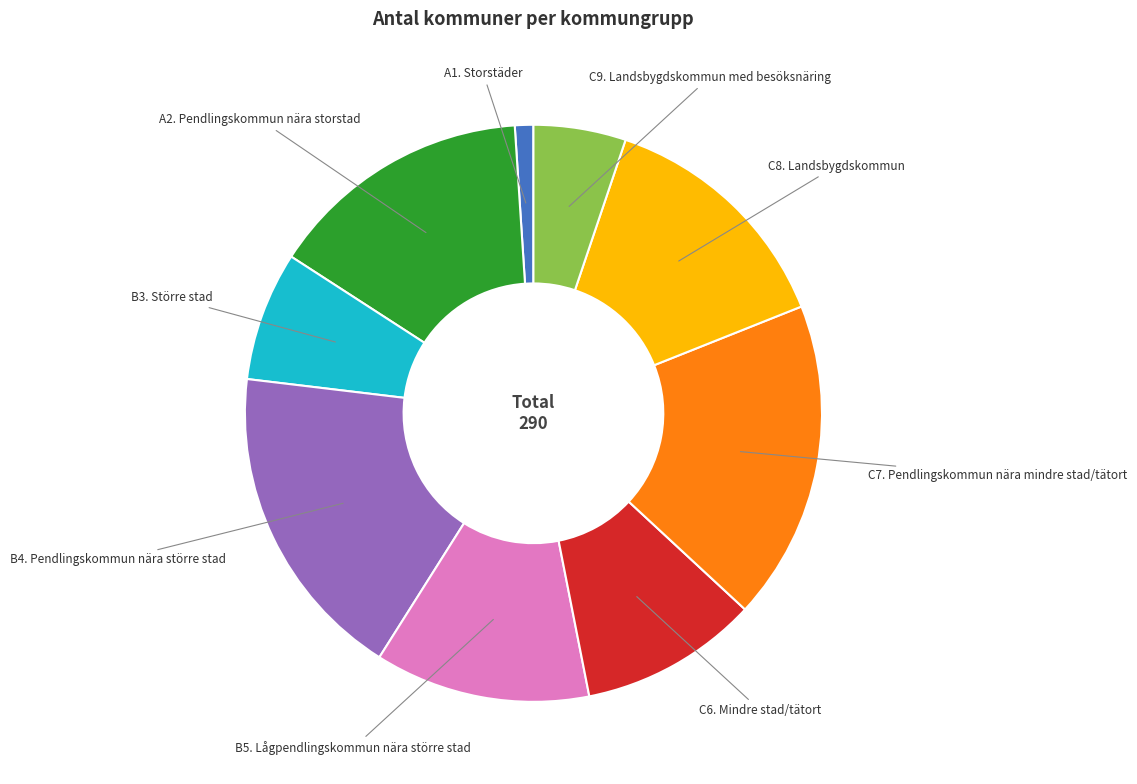

Is it true that B4. Pendlingskommun nära större stad is 18% of the pie?

True